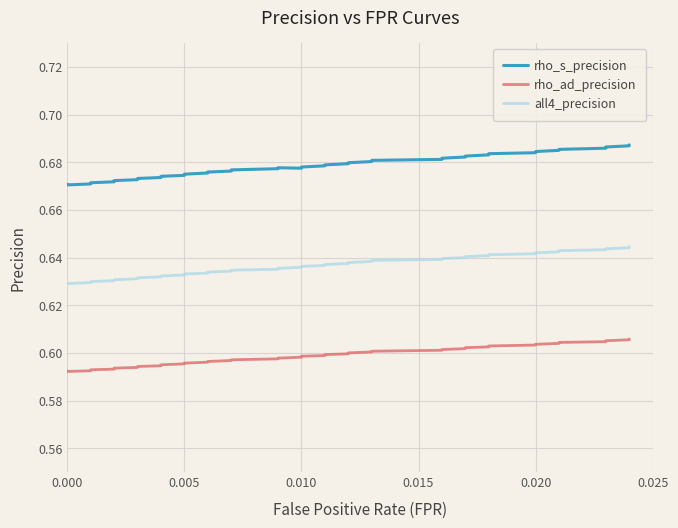

What is the minimum value for rho_ad_precision?

0.6